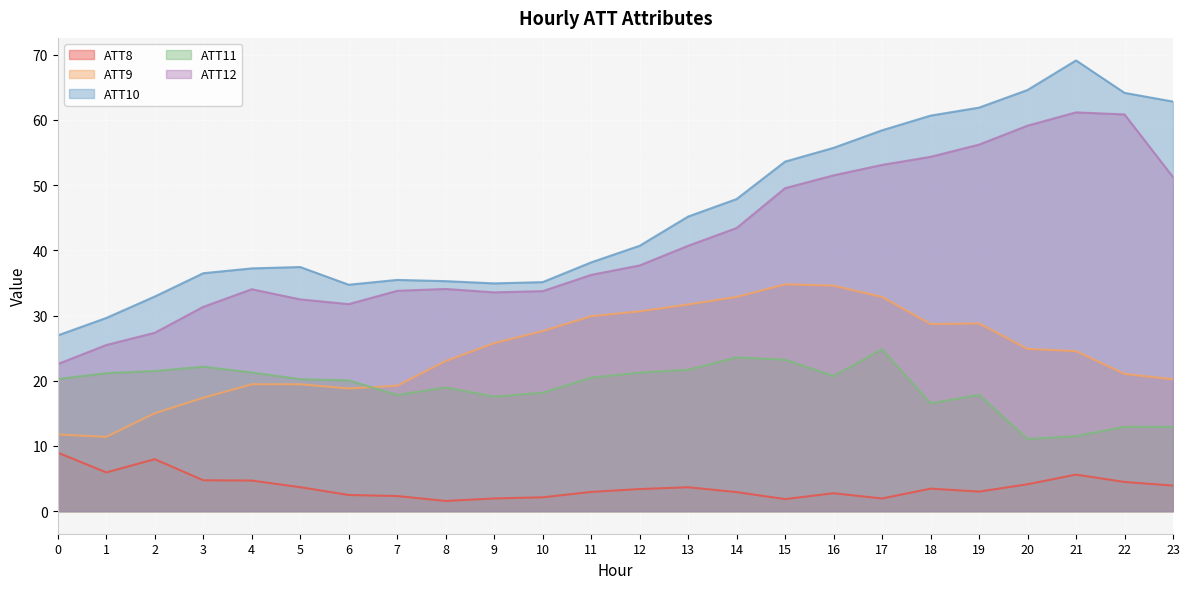

True or false: ATT8 and ATT12 intersect in this chart.

False